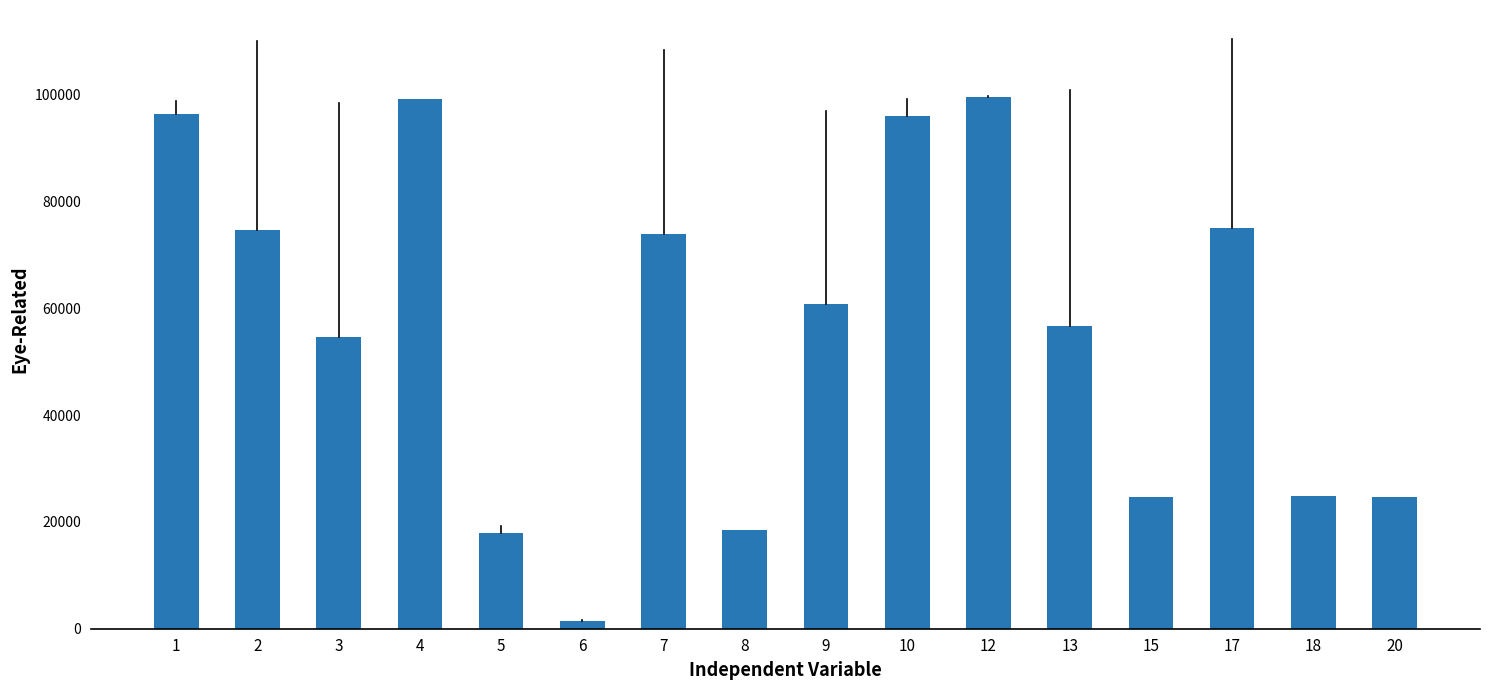

What is the greatest value displayed?

99443.1